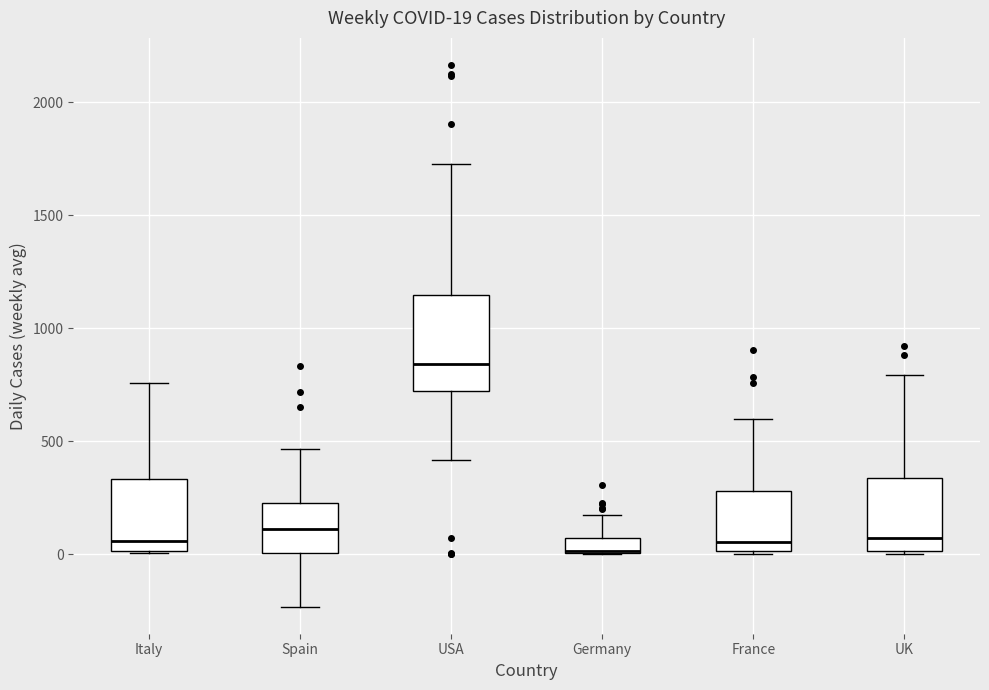

Which box is the tallest, from its lower edge to its upper edge?

USA